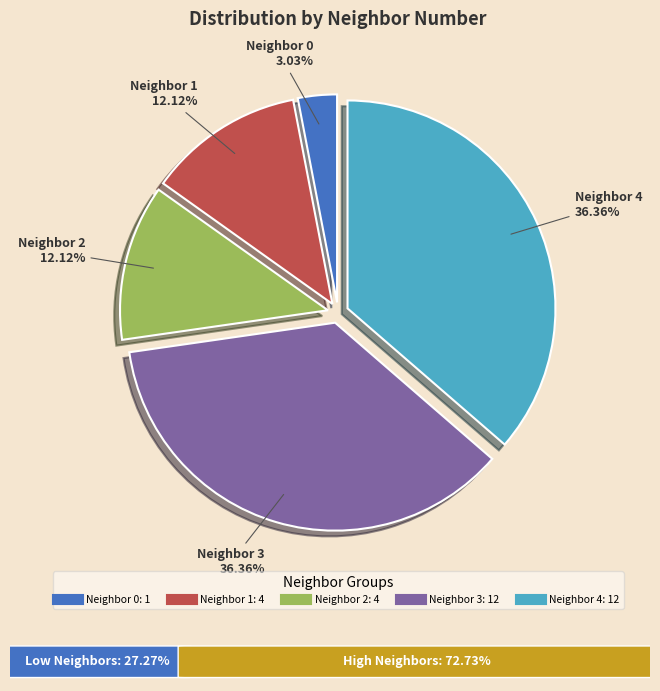

Does any single category account for the majority?

No